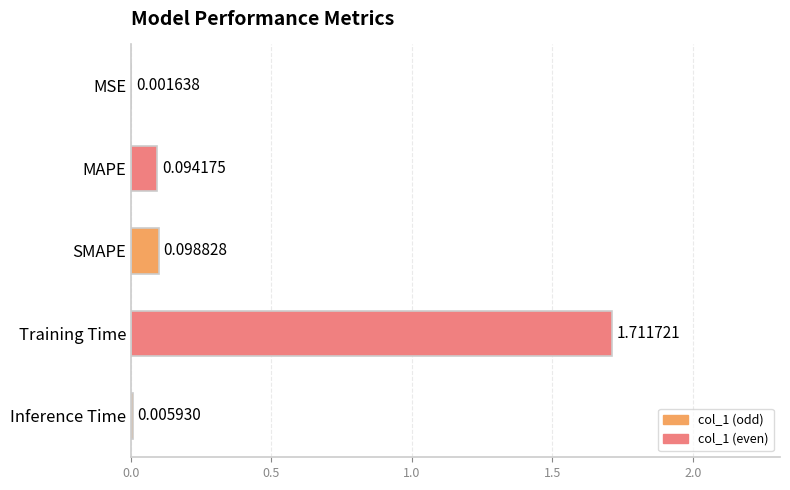

Which has a higher value, SMAPE or Inference Time?

SMAPE